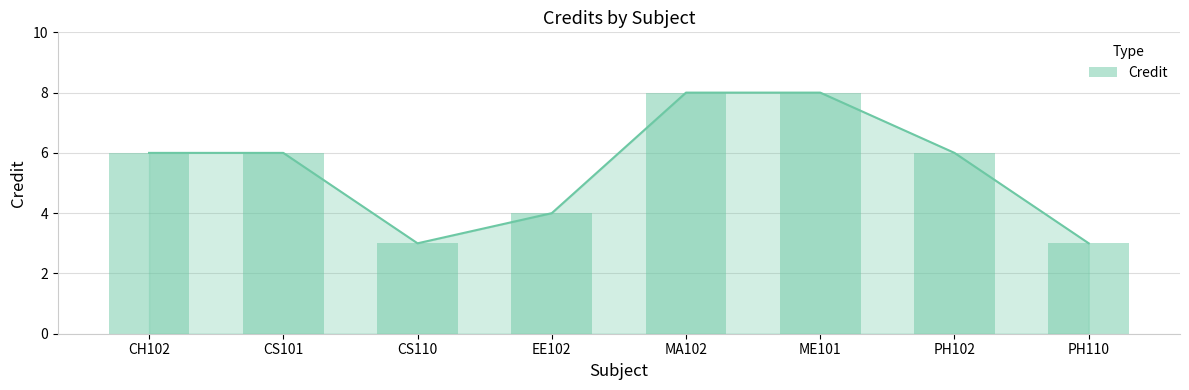

Are the bars grouped side by side (vs. stacked)?

No